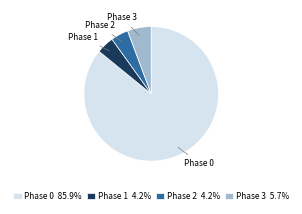

Between Phase 1 and Phase 3, which is larger?

Phase 3